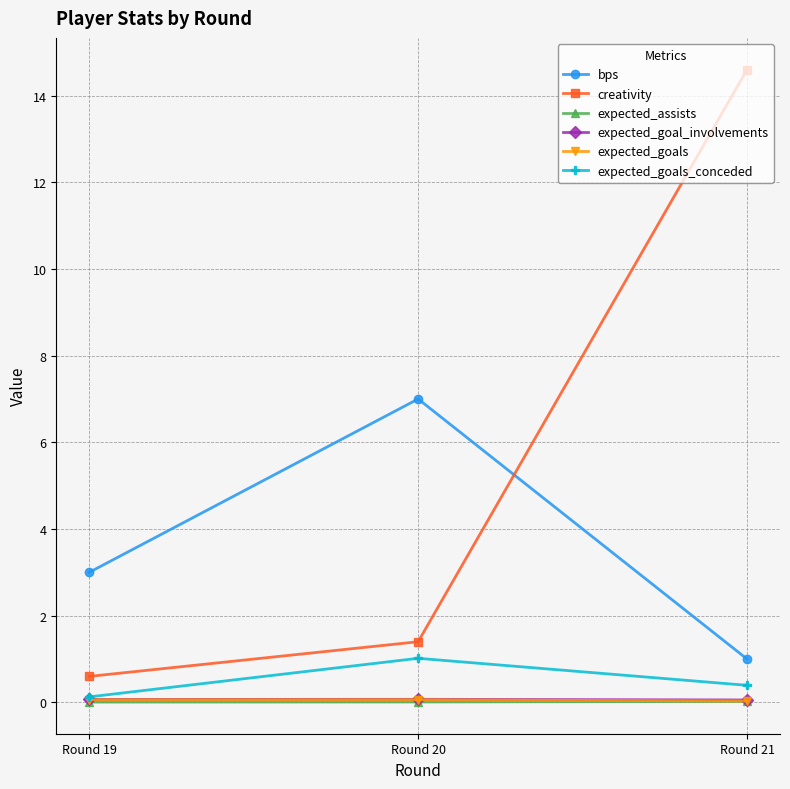

Which series changed the most between Round 19 and Round 20?

bps